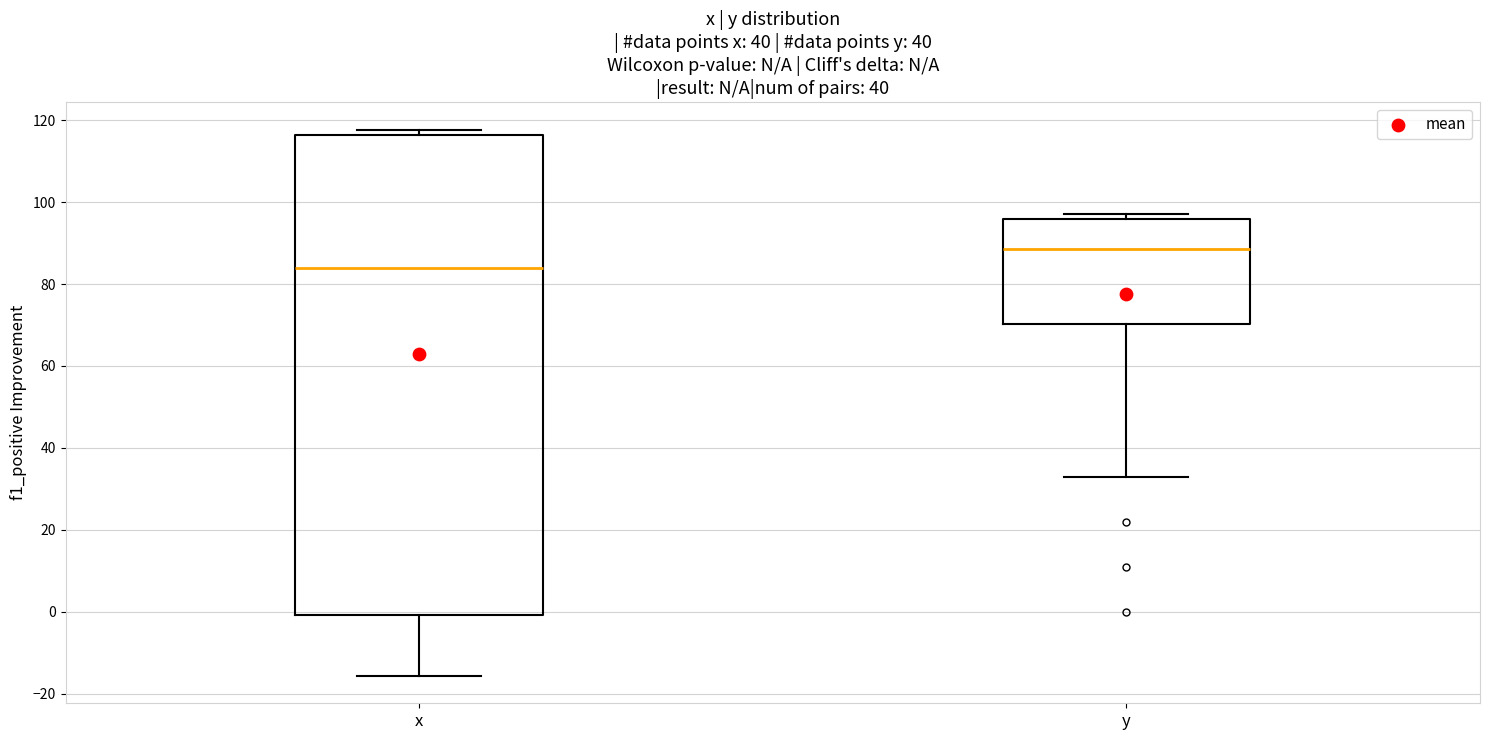

Reading left to right, transcribe this box plot: for each box, give where its median line is, the range the box spans, and where its two whiskers end, as read against the y-axis. The values are not printed on the chart, so give them approximately, as read against the axis.

x: median 84, box 0 to 116, whiskers -16 to 118
y: median 88, box 70 to 96, whiskers 32 to 98